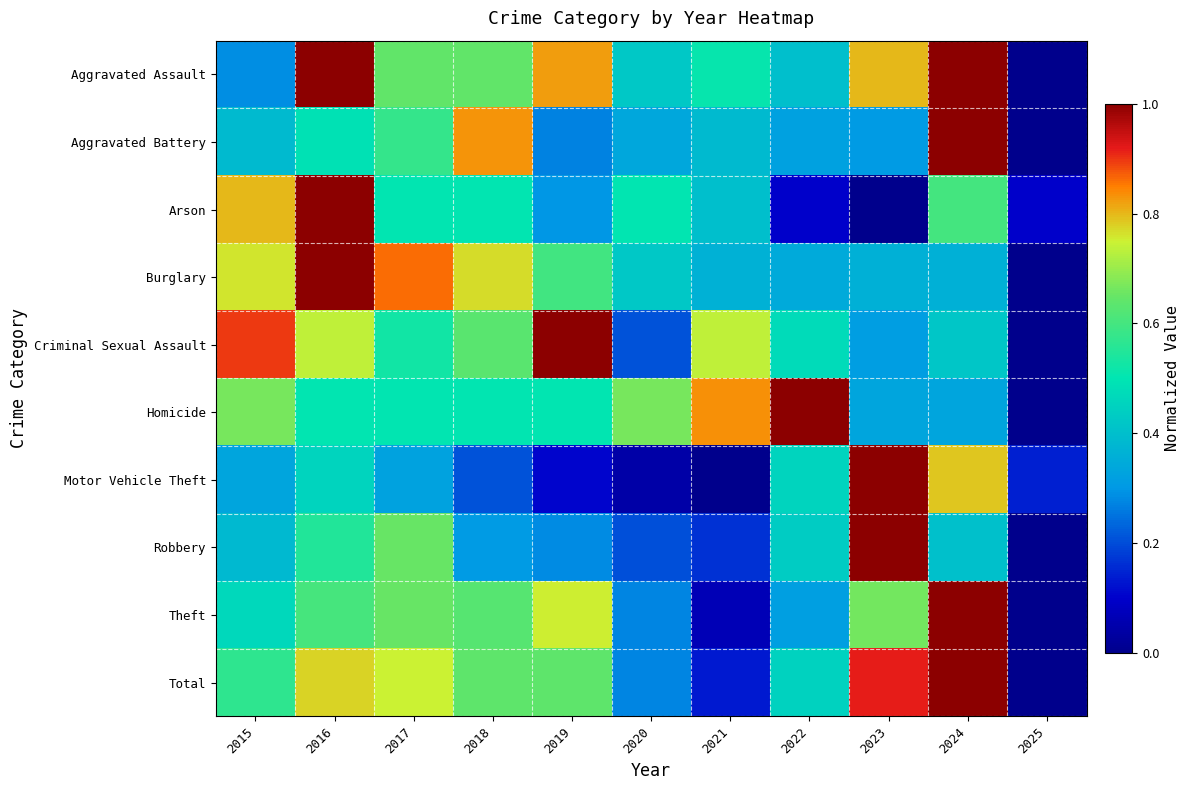

Which series changed the most between 2024 and 2025?

Aggravated Assault